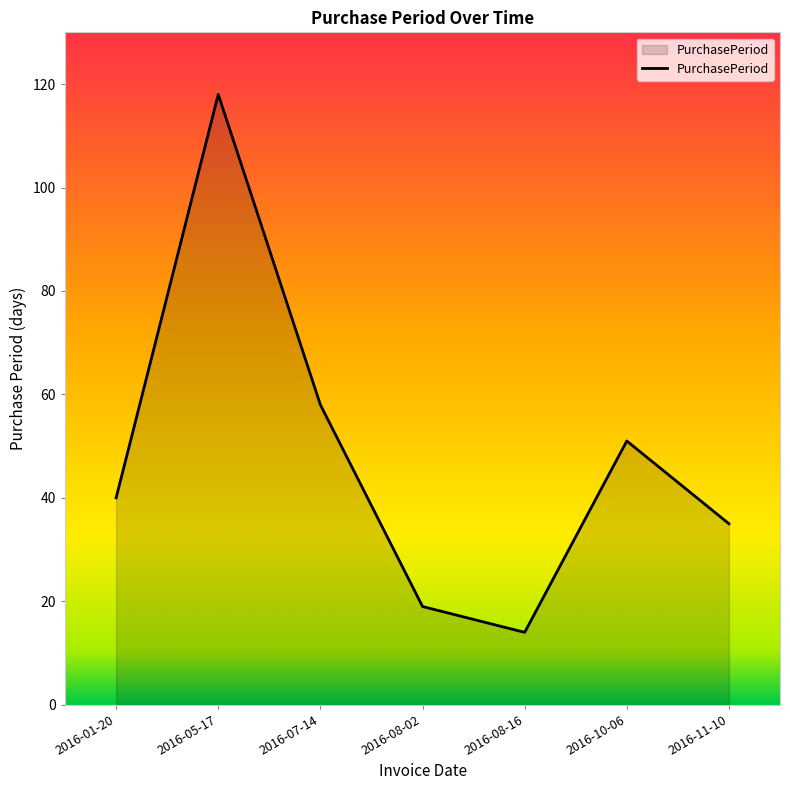

Is it true that the value at 2016-07-14 is 83?

False